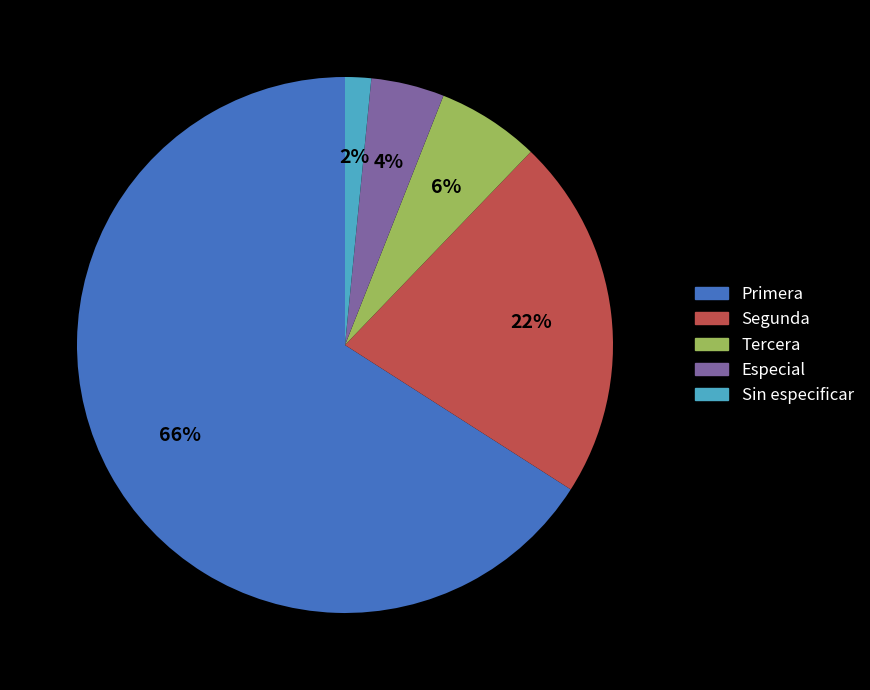

How many segments does this pie chart have?

5